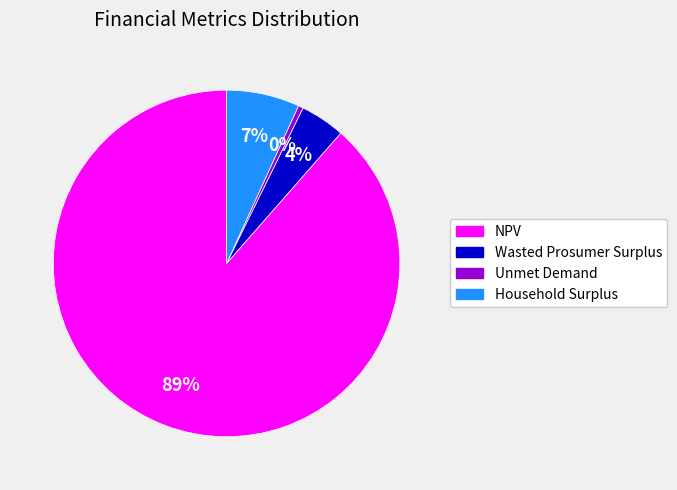

How many slices are in this pie chart?

4